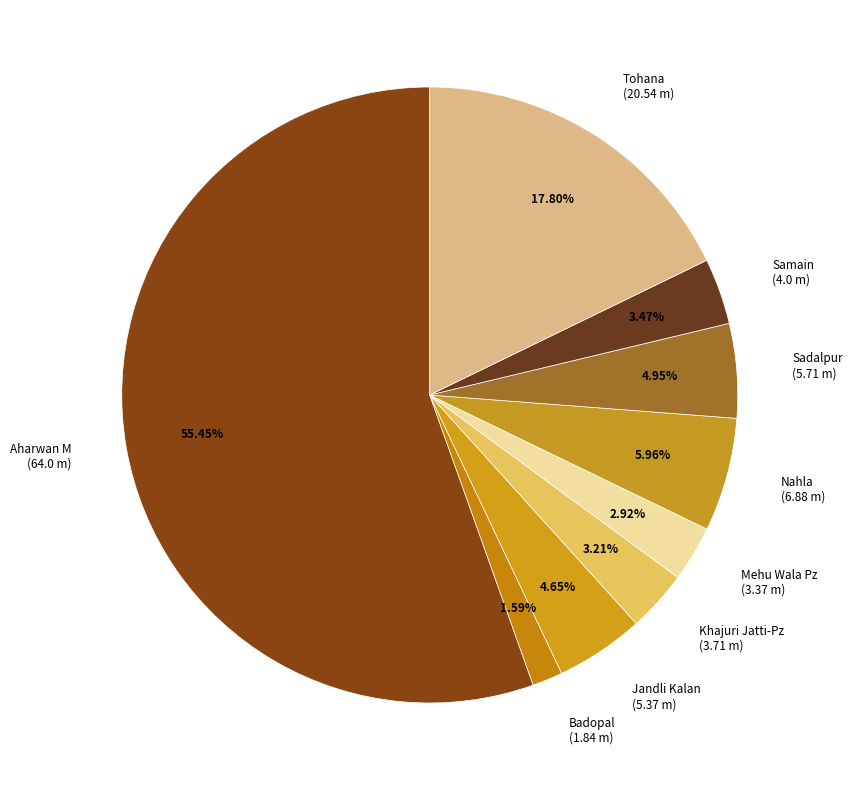

To the nearest percent, what is the combined percentage of Nahla and Jandli Kalan?

11%